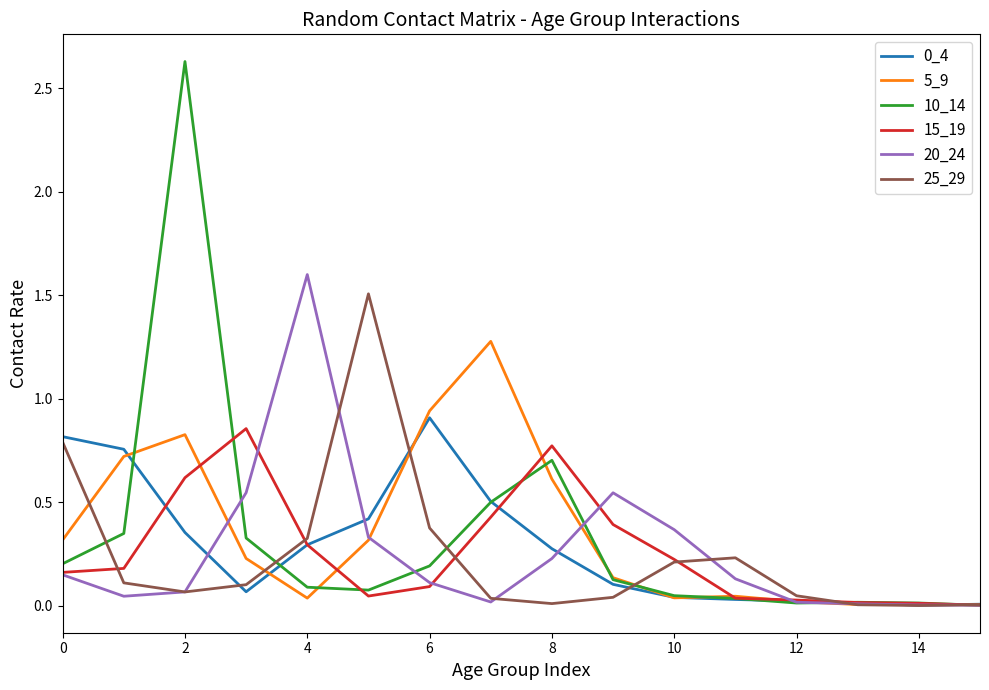

What is the sum of all 5_9 values?

5.5